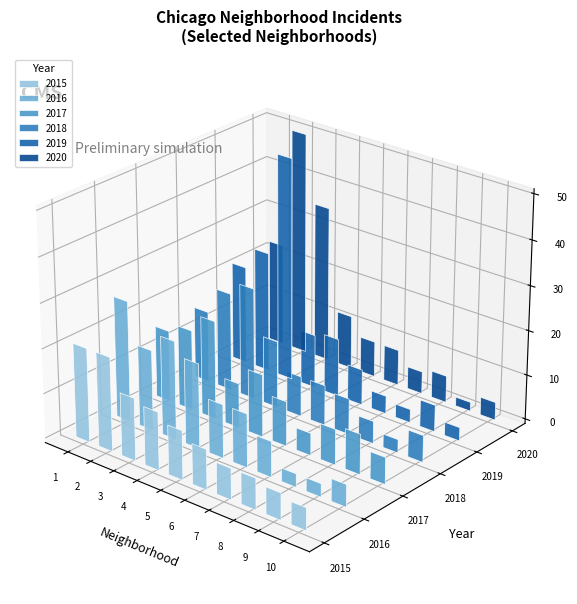

What is the value of the 2016 bar at the 5th from the left?

12